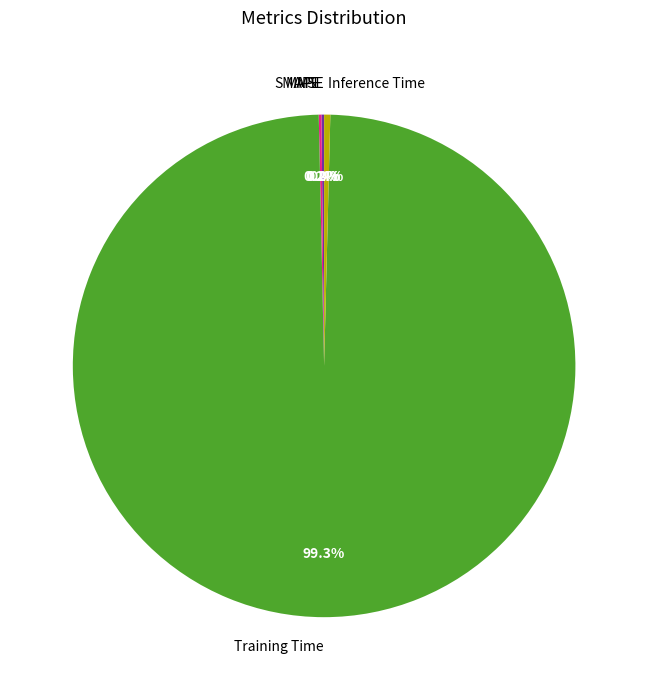

To the nearest percent, what is the average slice percentage?

20%